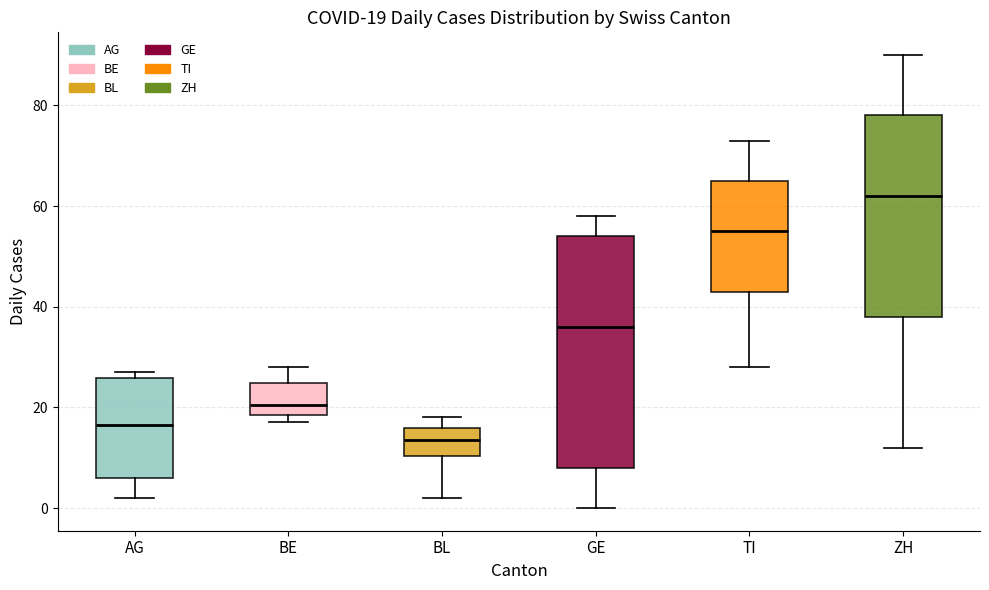

Which box has the highest median line?

ZH